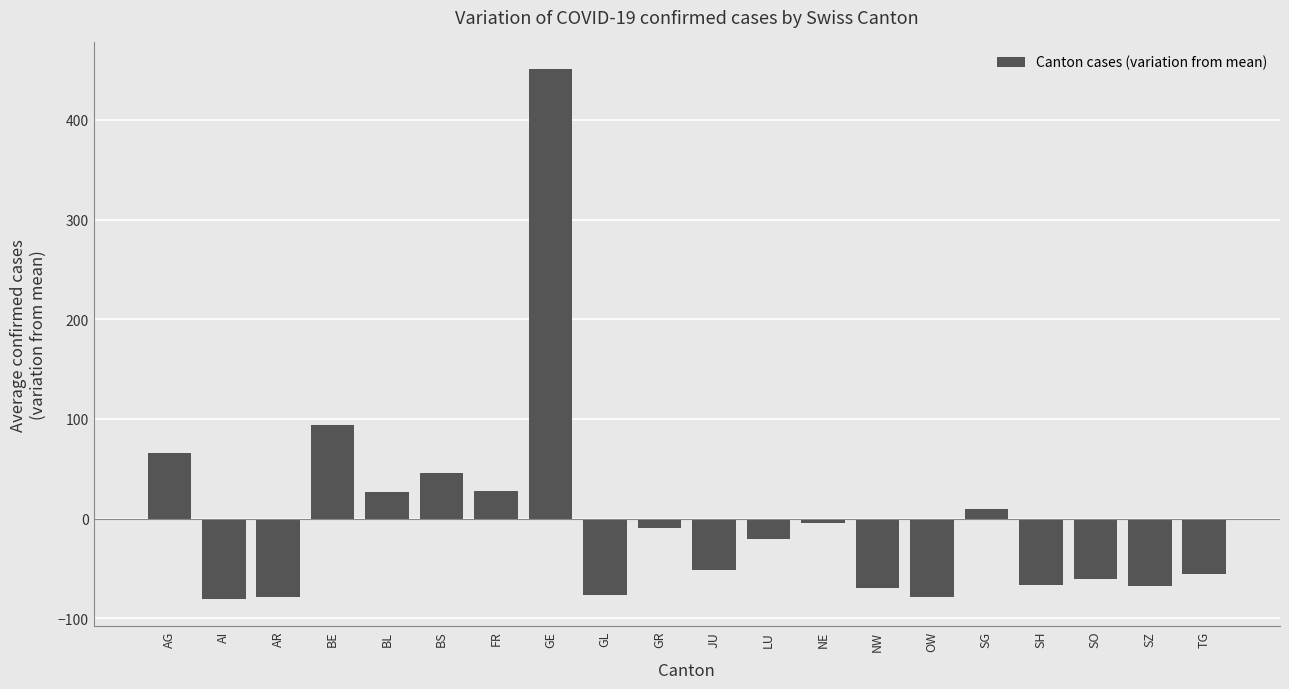

The value at BL is 27.2. True or false?

True